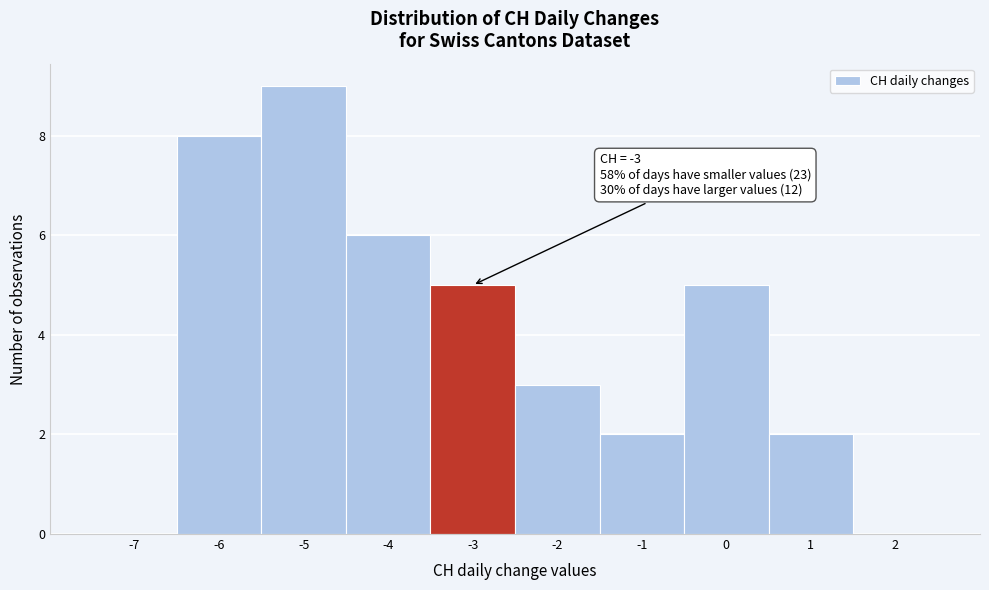

Over which range of the x-axis is the bar tallest?

-5.5 to -4.5